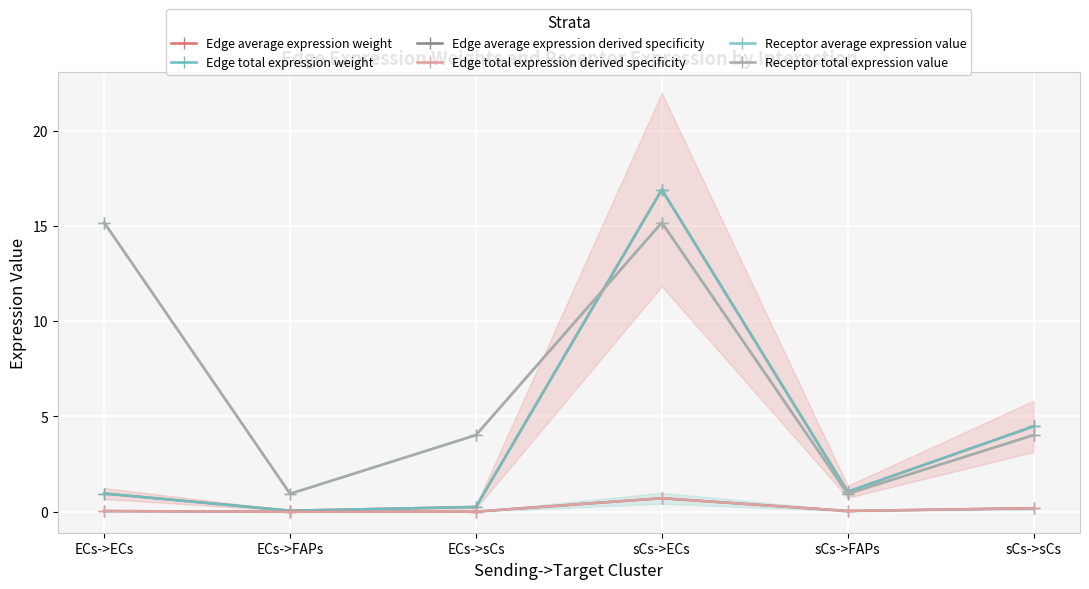

Reading left to right, what are all the values shown in this chart?

Edge average expression weight: 1.0	0.1	0.3	16.9	1.1	4.5
Edge total expression weight: 1.0	0.1	0.3	16.9	1.1	4.5
Edge average expression derived specificity: 0.0	0.0	0.0	0.7	0.0	0.2
Edge total expression derived specificity: 0.0	0.0	0.0	0.7	0.0	0.2
Receptor average expression value: 15.2	0.9	4.0	15.2	0.9	4.0
Receptor total expression value: 15.2	0.9	4.0	15.2	0.9	4.0